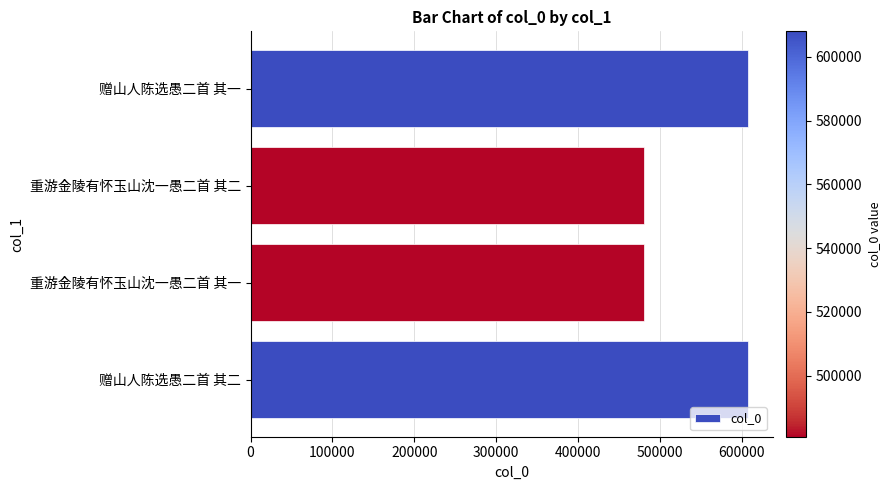

The chart shows a value of 180234 at 赠山人陈选愚二首 其一. True or false?

False